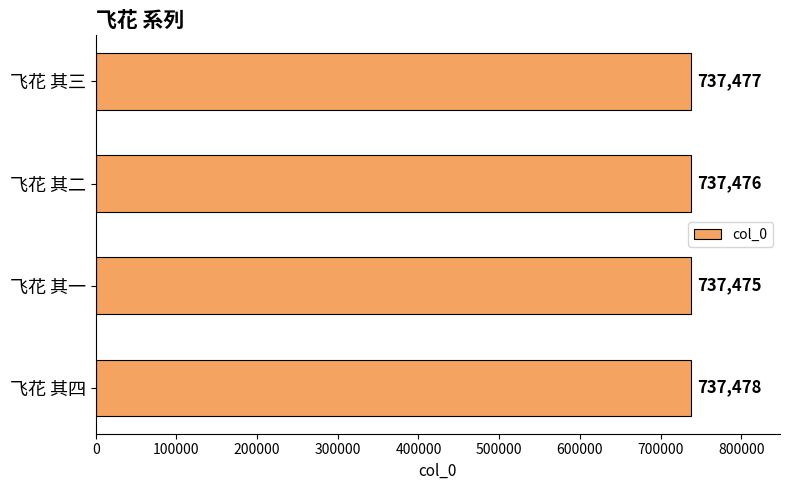

Reading bottom to top, list all the values displayed in this chart.

飞花 其四=737478	飞花 其一=737475	飞花 其二=737476	飞花 其三=737477